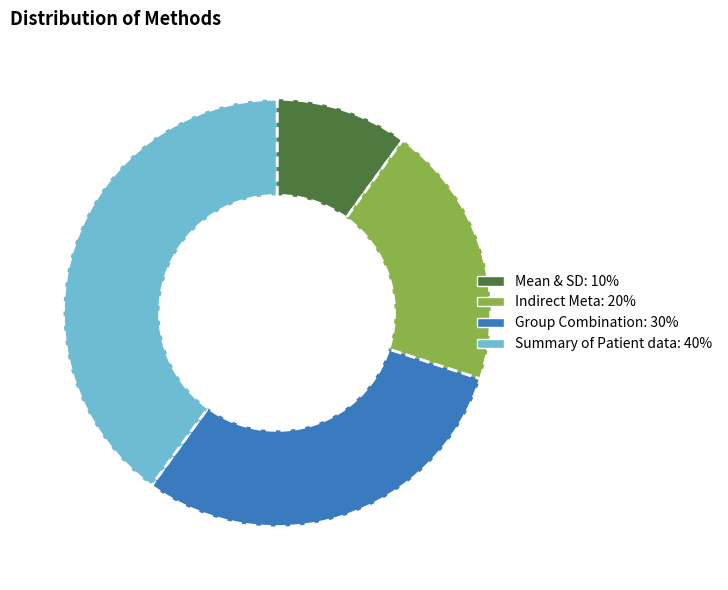

Which has a higher value, Group Combination or Mean & SD?

Group Combination